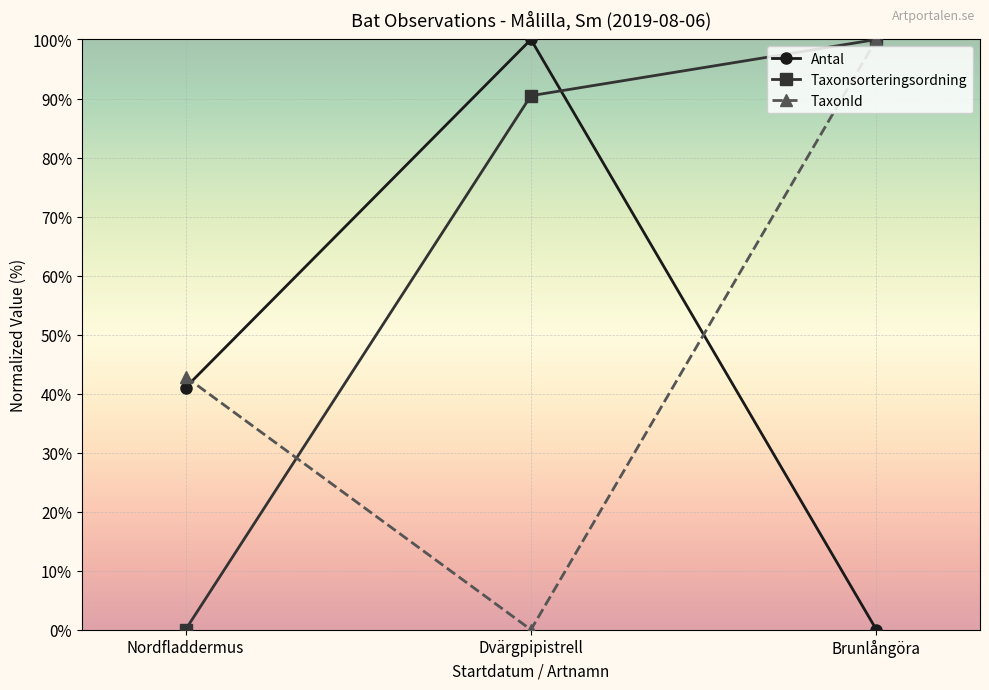

Is the value of Taxonsorteringsordning at Brunlångöra greater than the value of Antal at Nordfladdermus?

Yes